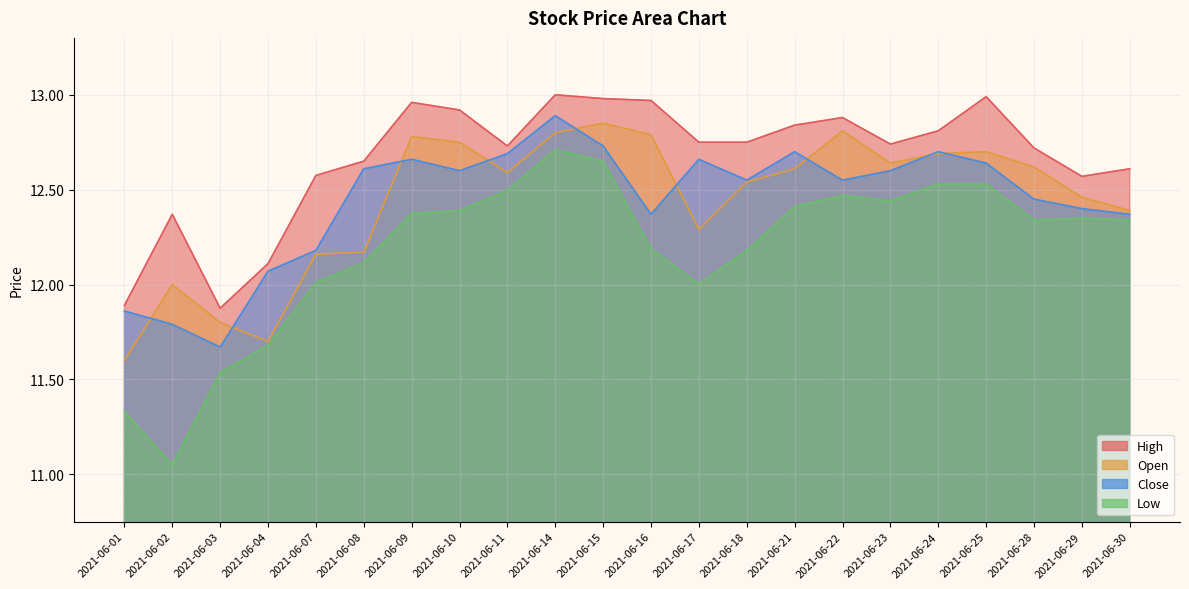

True or false: High has a value of 13.0 at 2021-06-15.

True